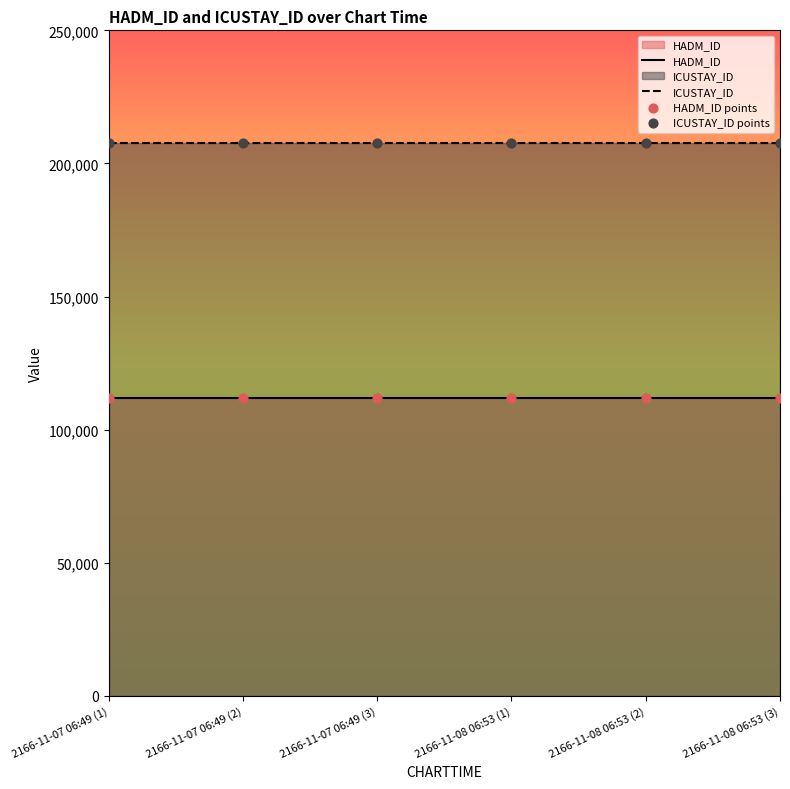

At which category is the sum across all series the highest?

2166-11-07 06:49 (1)